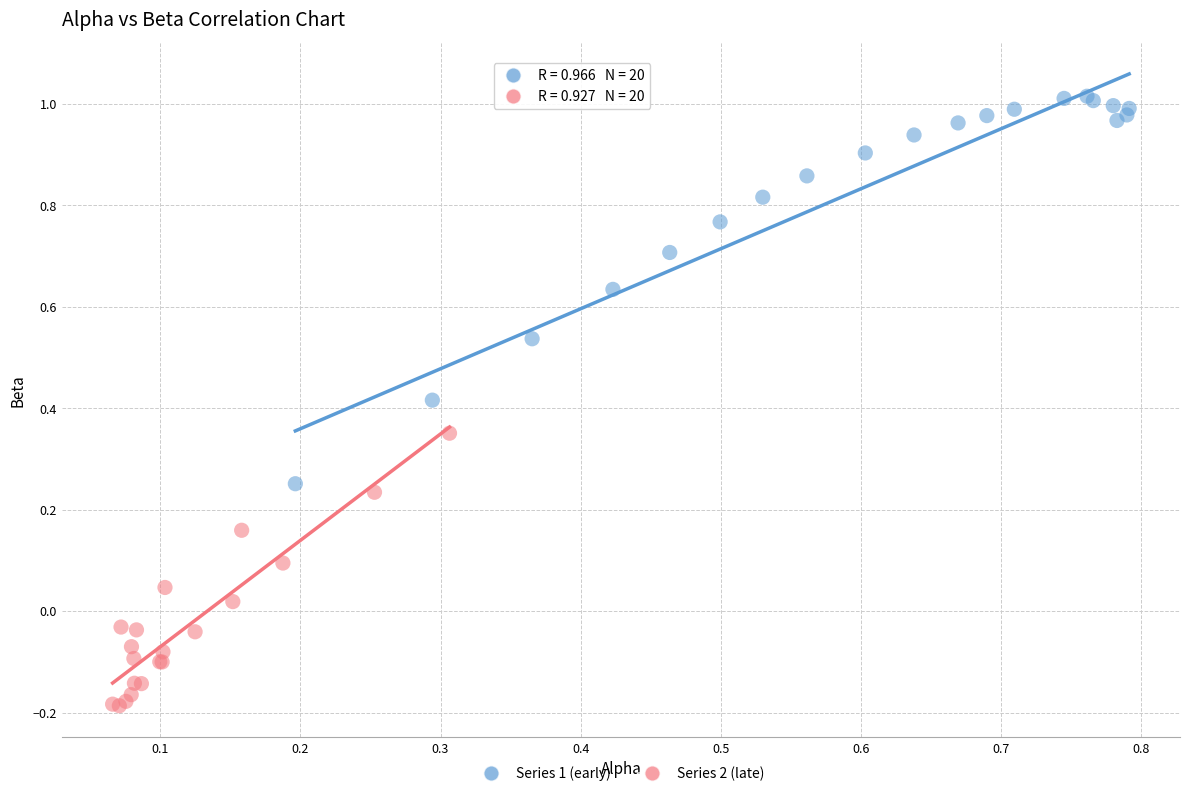

Which series has the widest spread of Y values?

Series 1 (early)